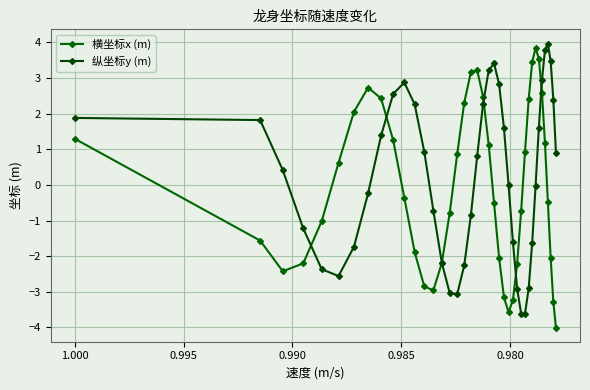

After their last crossing, which series has the higher values: 横坐标x (m) or 纵坐标y (m)?

纵坐标y (m)